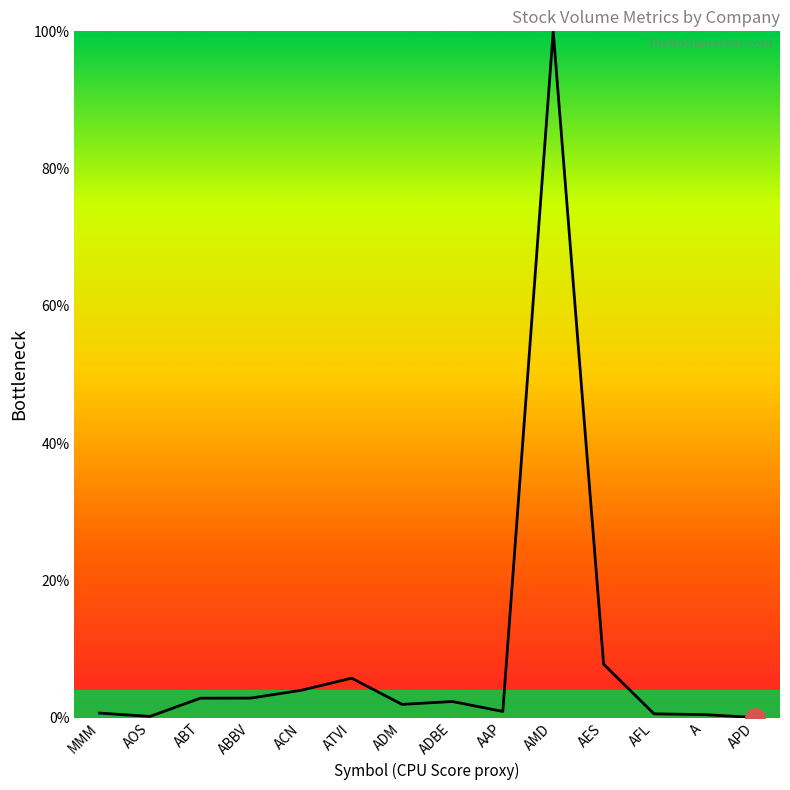

What is the change in value from AOS to ADM?

+1.8